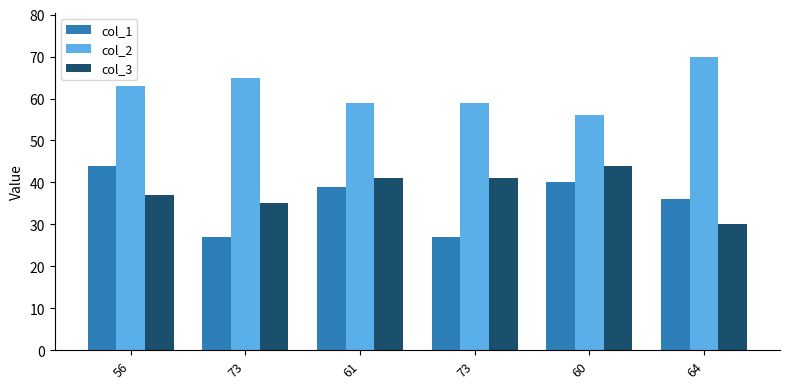

How many data points in col_1 are less than 39?

3